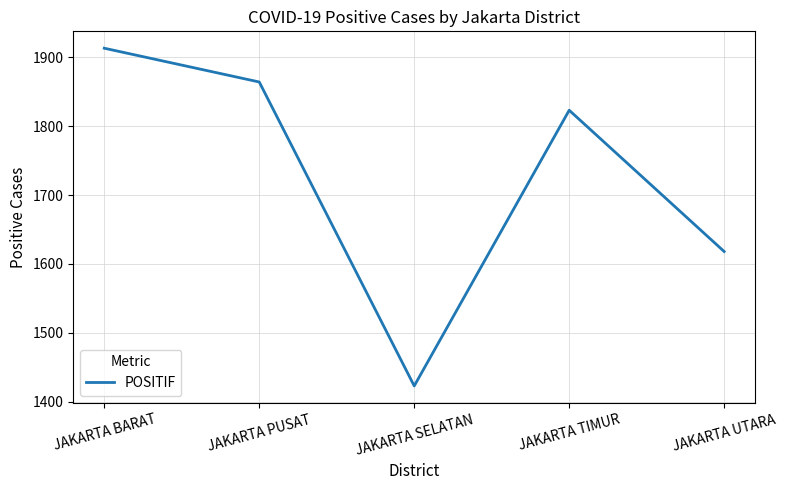

Approximately how many times larger is the value at JAKARTA UTARA compared to JAKARTA PUSAT?

0.9